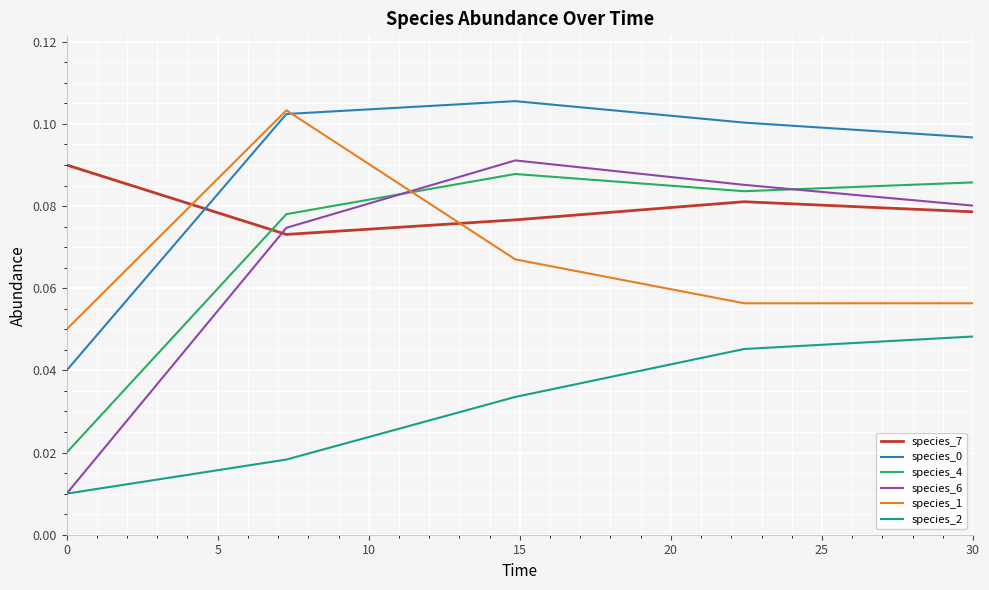

How many categories are shown in the chart?

5